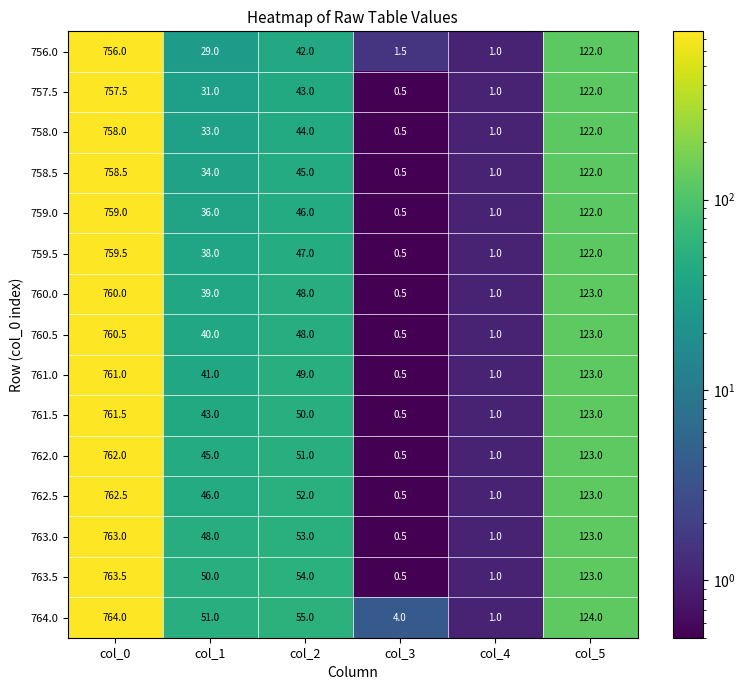

What is the difference between the highest and lowest values at col_0?

8.0